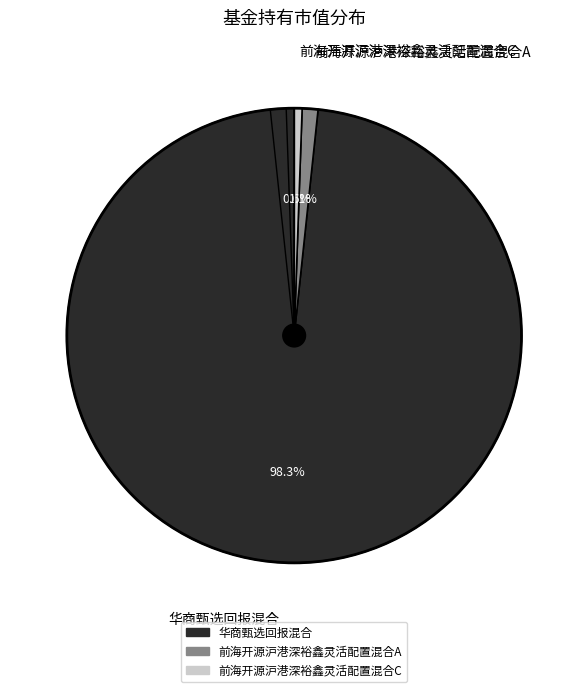

To the nearest percent, what is the average slice percentage?

33%